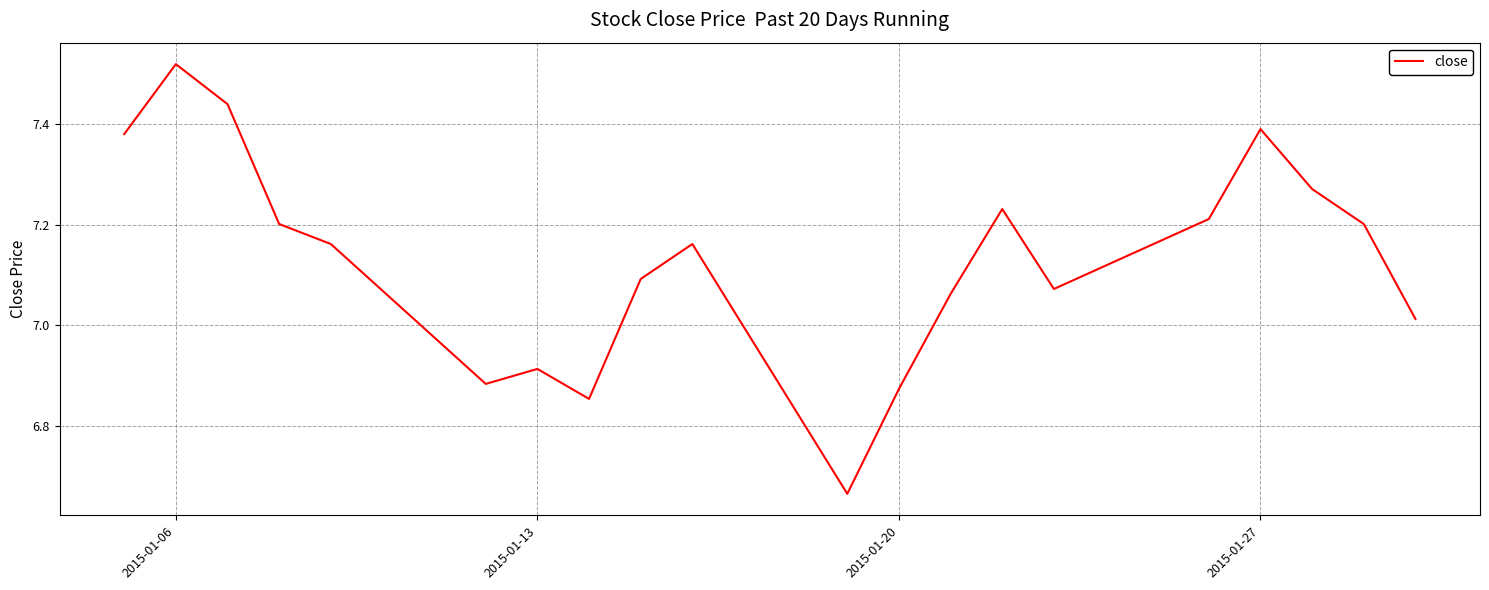

What is the difference between the maximum and minimum values?

0.9